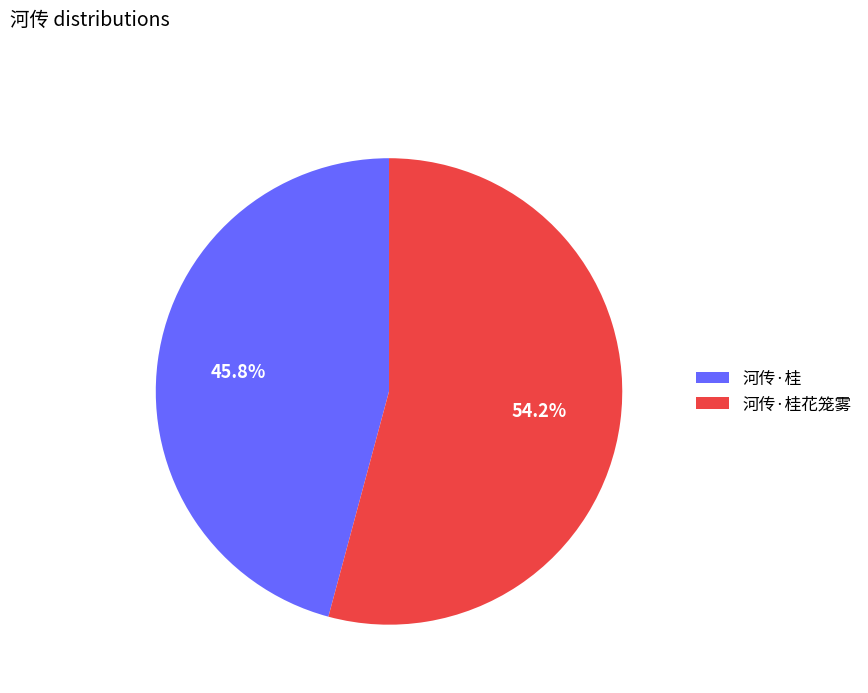

To the nearest percent, what is the difference between the 河传·桂 and 河传·桂花笼雾 slice percentages?

8%